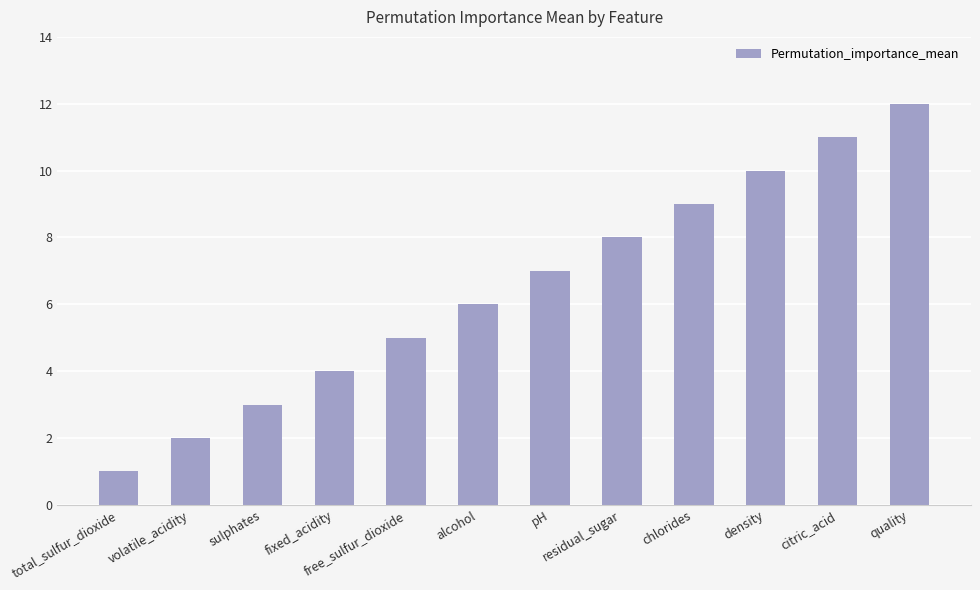

What is the value of the 9th bar from the left?

9